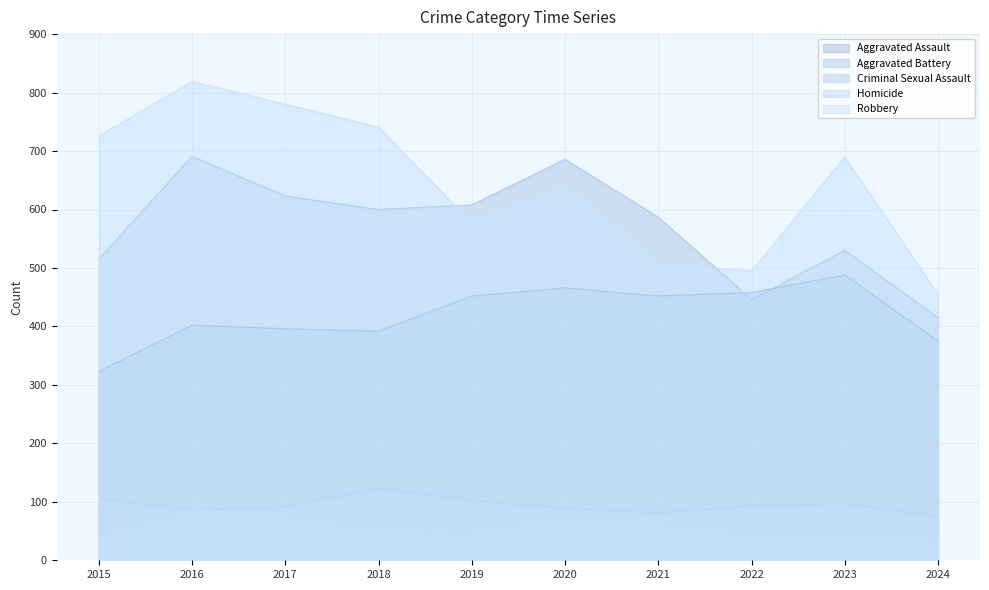

What is the value of the Aggravated Assault point at the 4th from the left?

392